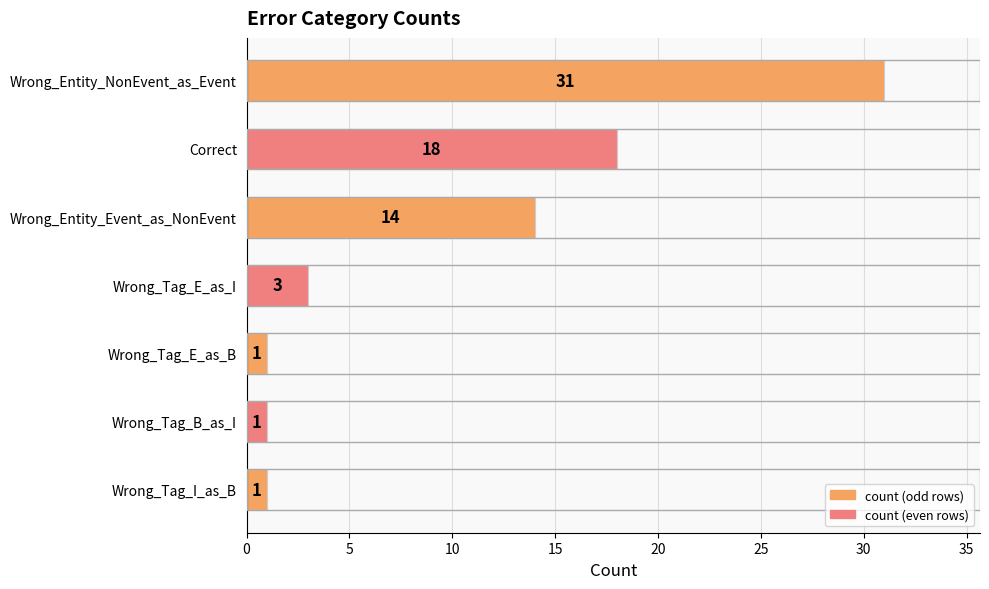

The chart shows a value of 1 at Wrong_Tag_I_as_B. True or false?

True